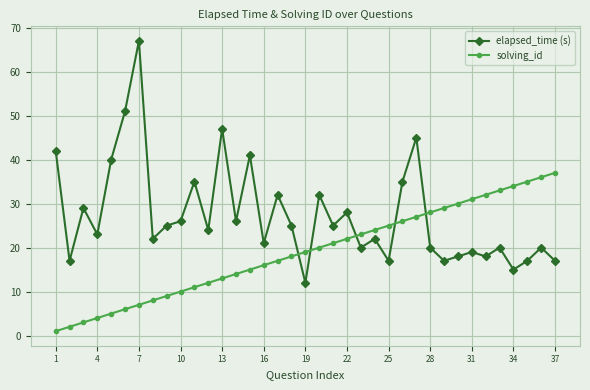

How many times do elapsed_time (s) and solving_id cross each other?

5